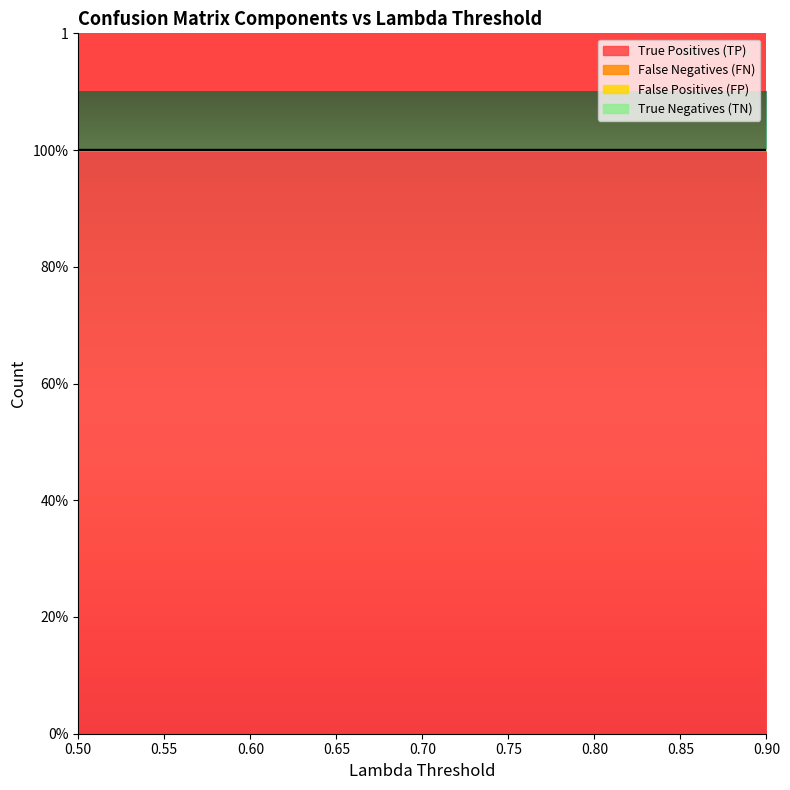

What position from the right is 0.8?

3